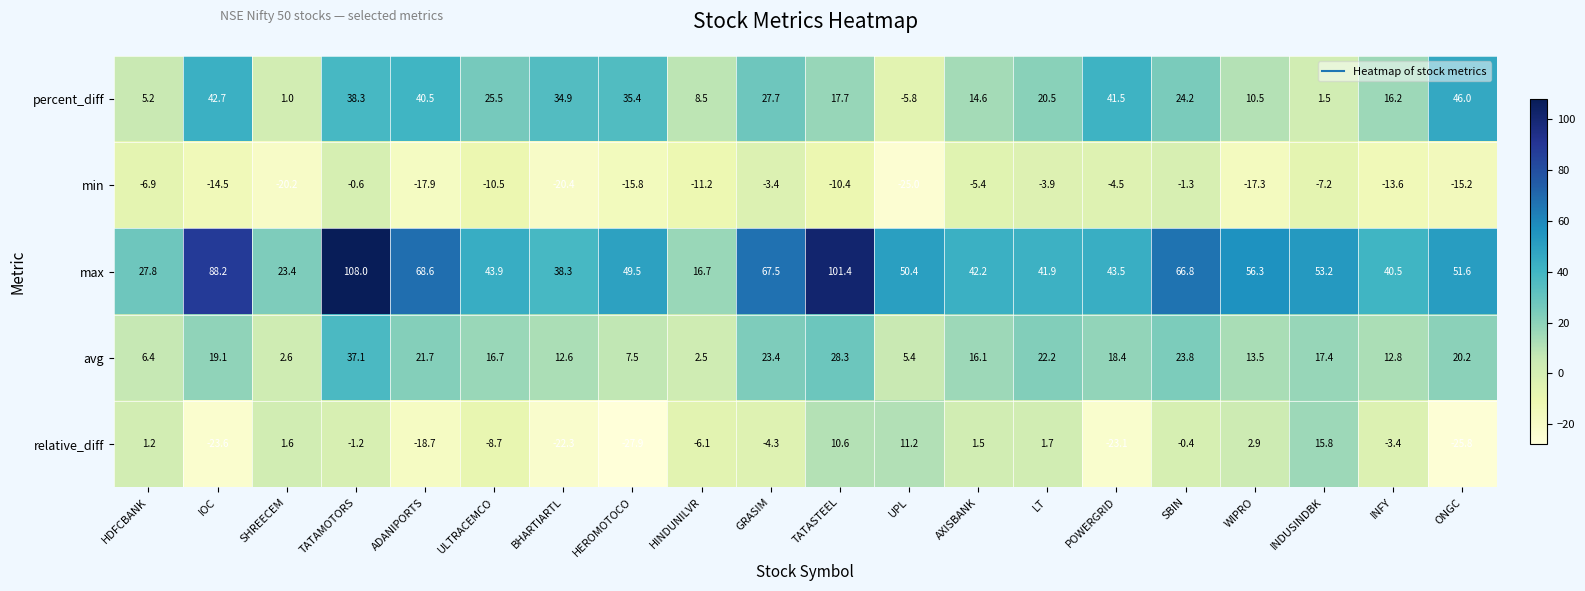

At which category is the sum across all series the highest?

TATAMOTORS